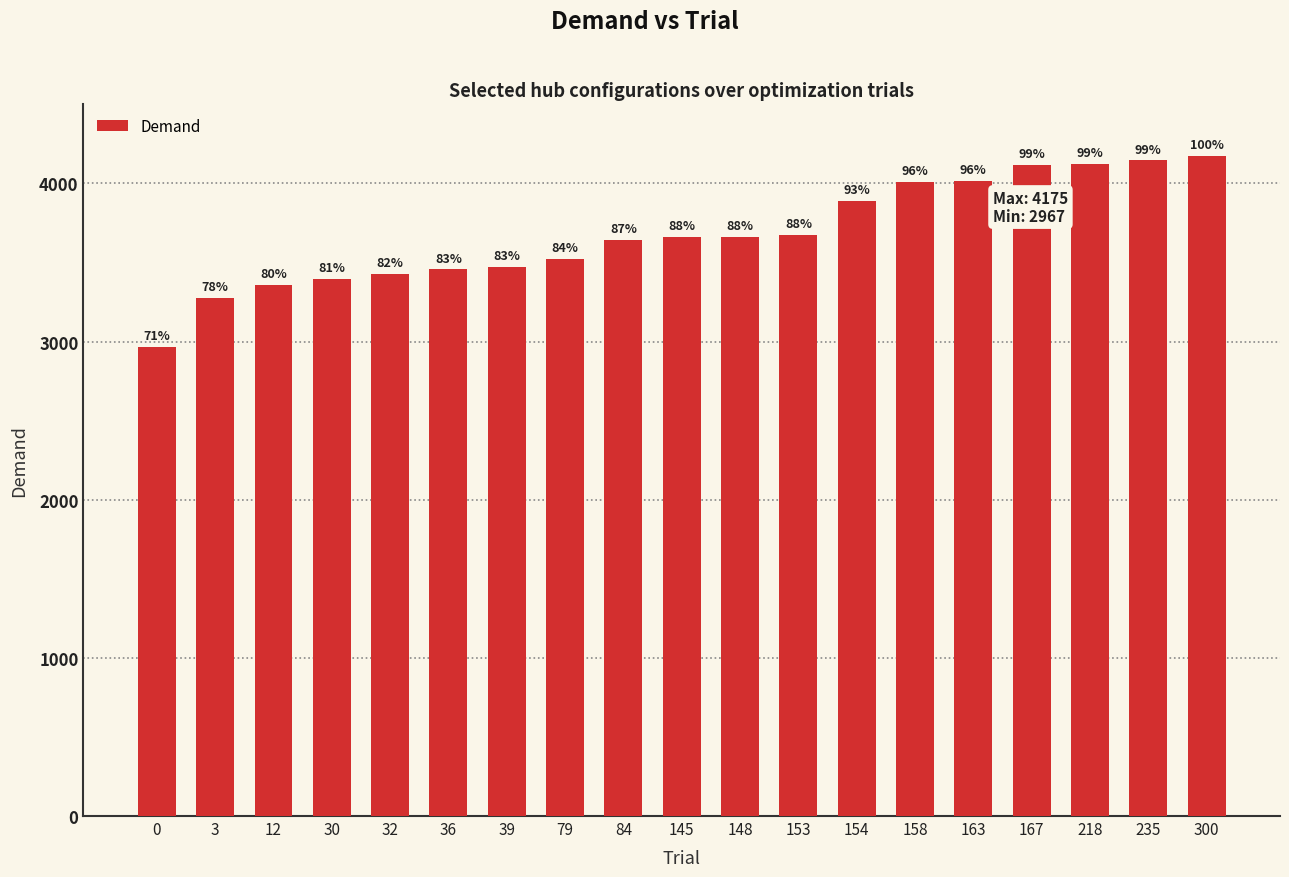

What is the difference between the second highest and second lowest values?

869.5